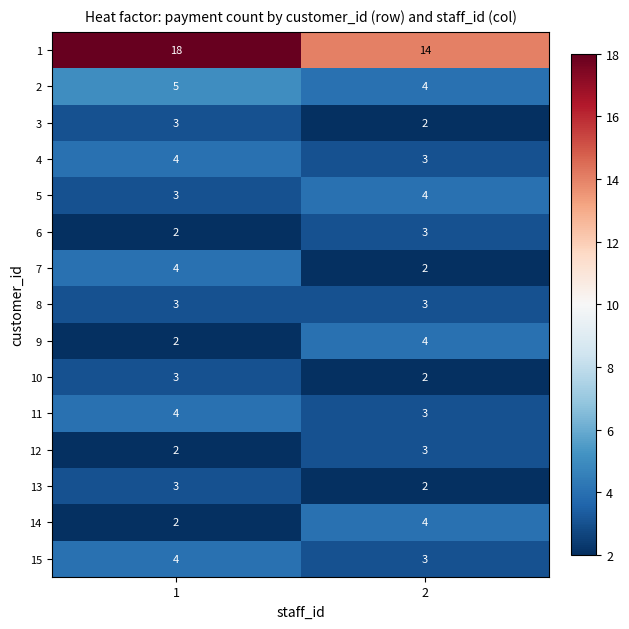

Is it true that 14 equals 2 at 1?

True